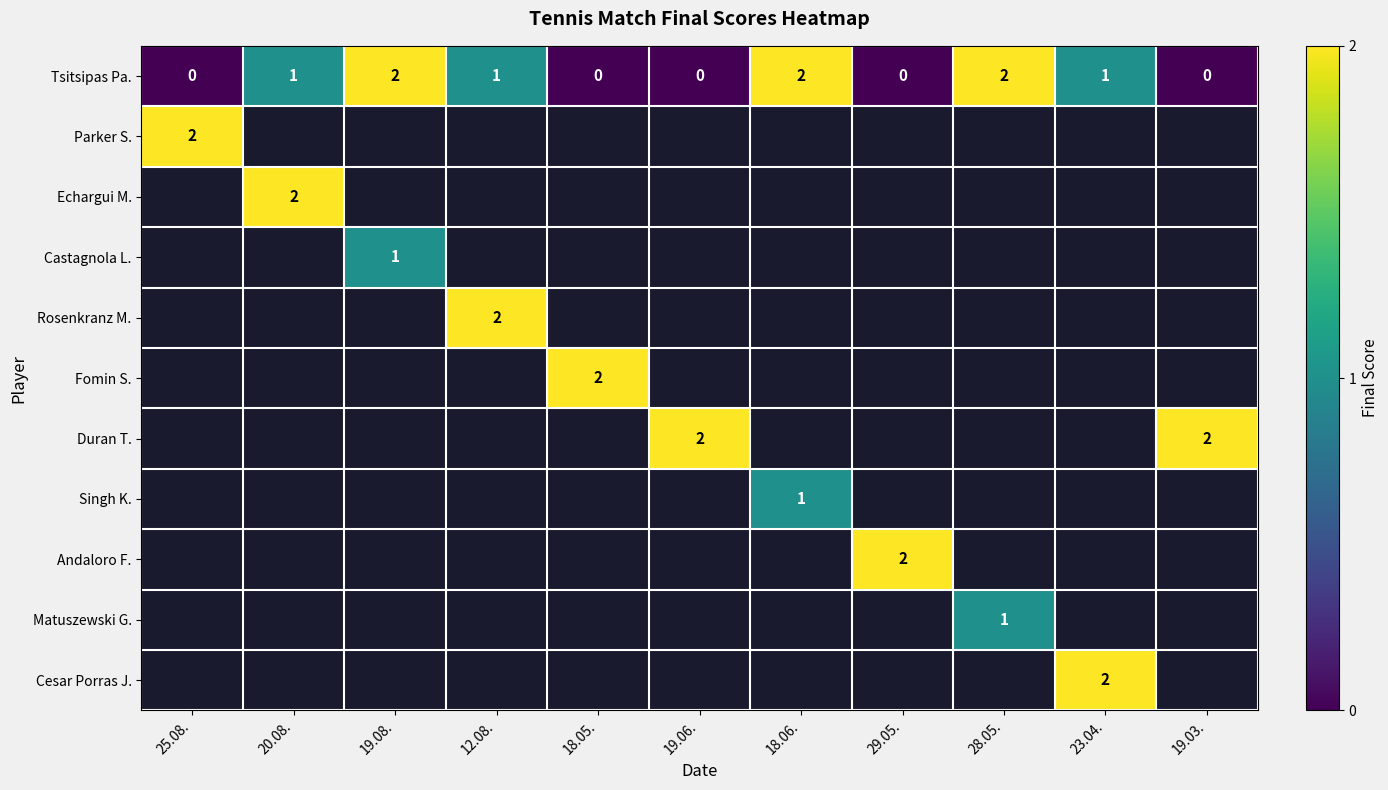

What is the spread (max minus min) of values at 25.08.?

2.0